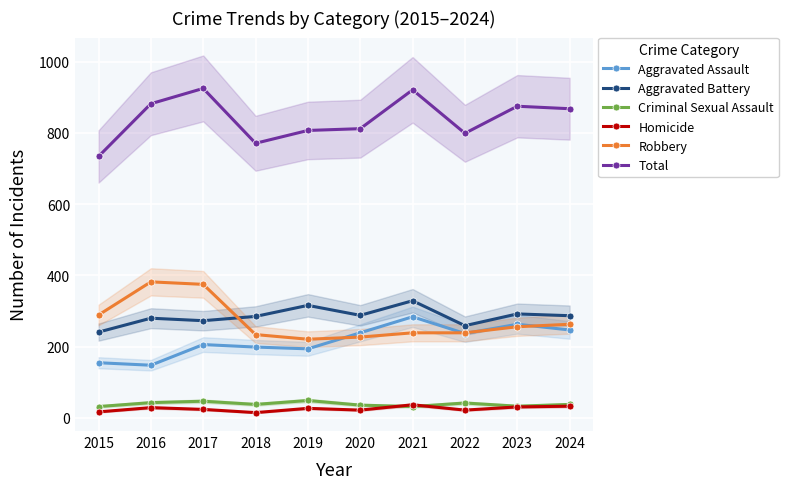

Reading left to right, transcribe all the data shown in this chart.

Aggravated Assault: 2015=155	2016=148	2017=206	2018=199	2019=194	2020=239	2021=284	2022=237	2023=263	2024=247
Aggravated Battery: 2015=241	2016=280	2017=273	2018=285	2019=316	2020=288	2021=329	2022=259	2023=292	2024=287
Criminal Sexual Assault: 2015=32	2016=43	2017=47	2018=38	2019=49	2020=36	2021=32	2022=42	2023=33	2024=38
Homicide: 2015=17	2016=29	2017=24	2018=15	2019=27	2020=22	2021=37	2022=22	2023=31	2024=33
Robbery: 2015=289	2016=382	2017=375	2018=234	2019=221	2020=227	2021=239	2022=239	2023=256	2024=263
Total: 2015=734	2016=882	2017=925	2018=771	2019=807	2020=812	2021=921	2022=799	2023=875	2024=868